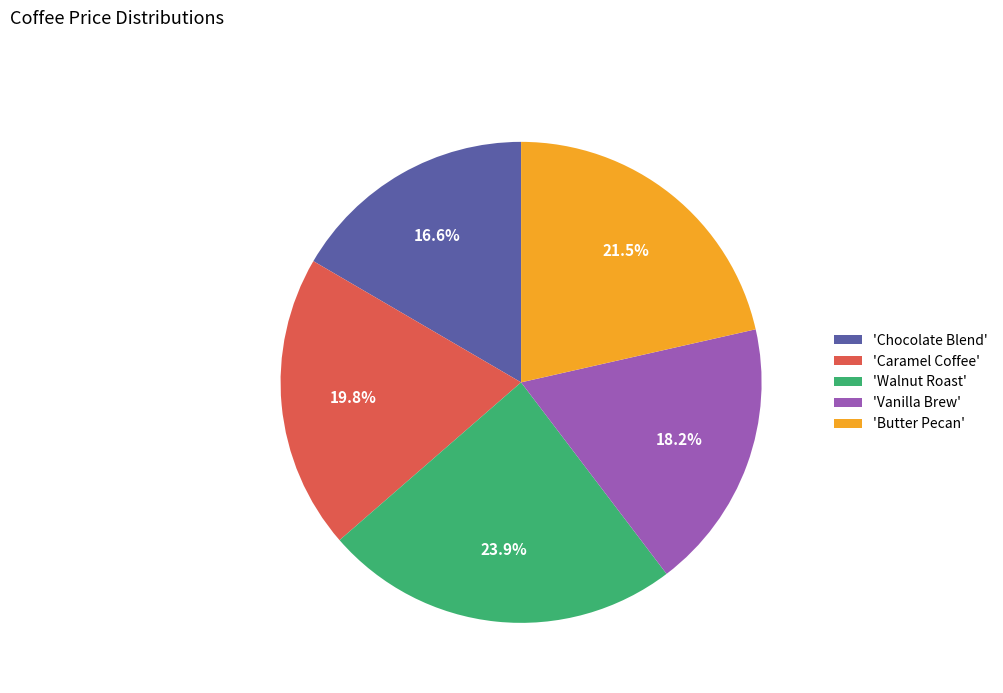

Which has a higher value, 'Caramel Coffee' or 'Walnut Roast'?

'Walnut Roast'